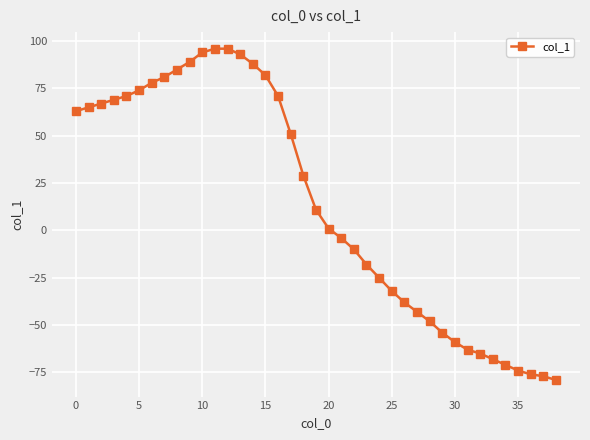

Reading left to right, what are all the values shown in this chart?

63	65	67	69	71	74	78	81	85	89	94	96	96	93	88	82	71	51	29	11	1	-4	-10	-18	-25	-32	-38	-43	-48	-54	-59	-63	-65	-68	-71	-74	-76	-77	-79